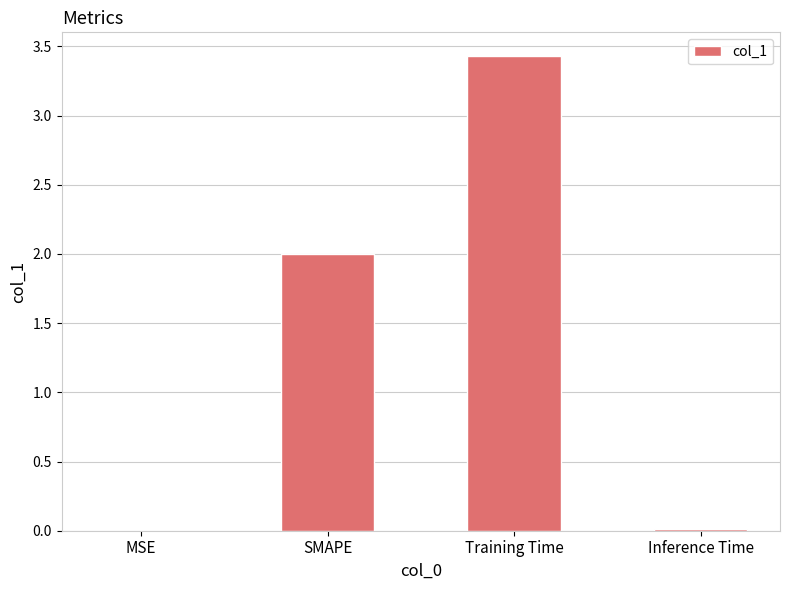

Read the value at SMAPE.

2.0